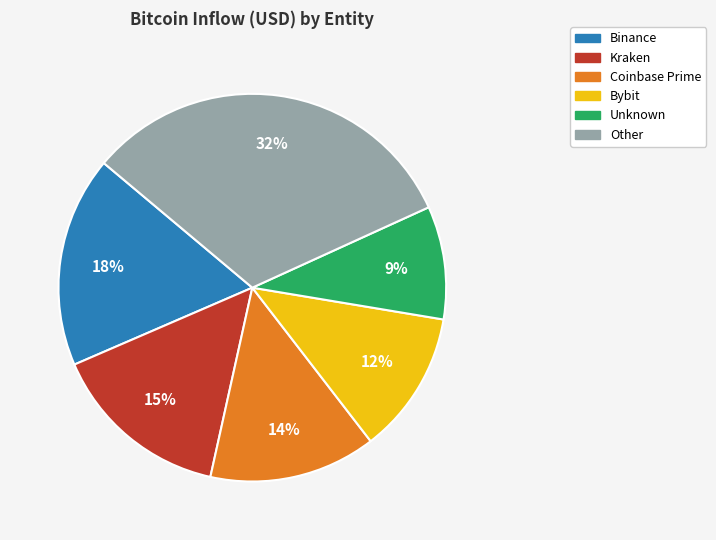

What is the largest slice in the pie chart?

Other